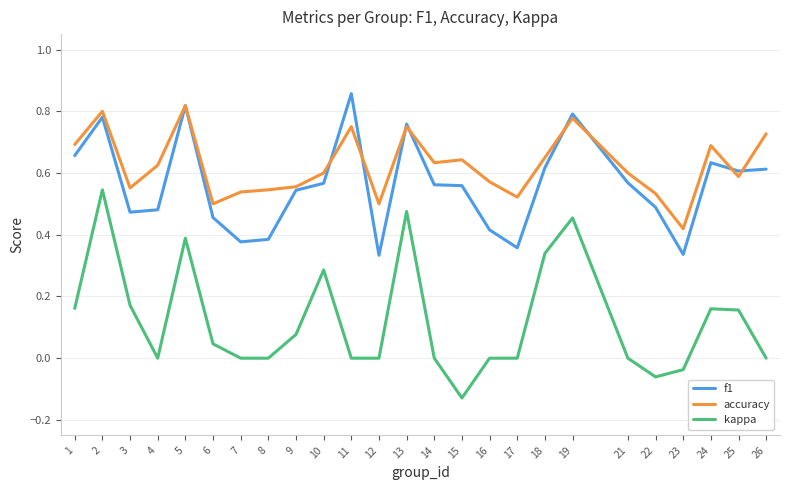

At which category is the sum across all series the highest?

2